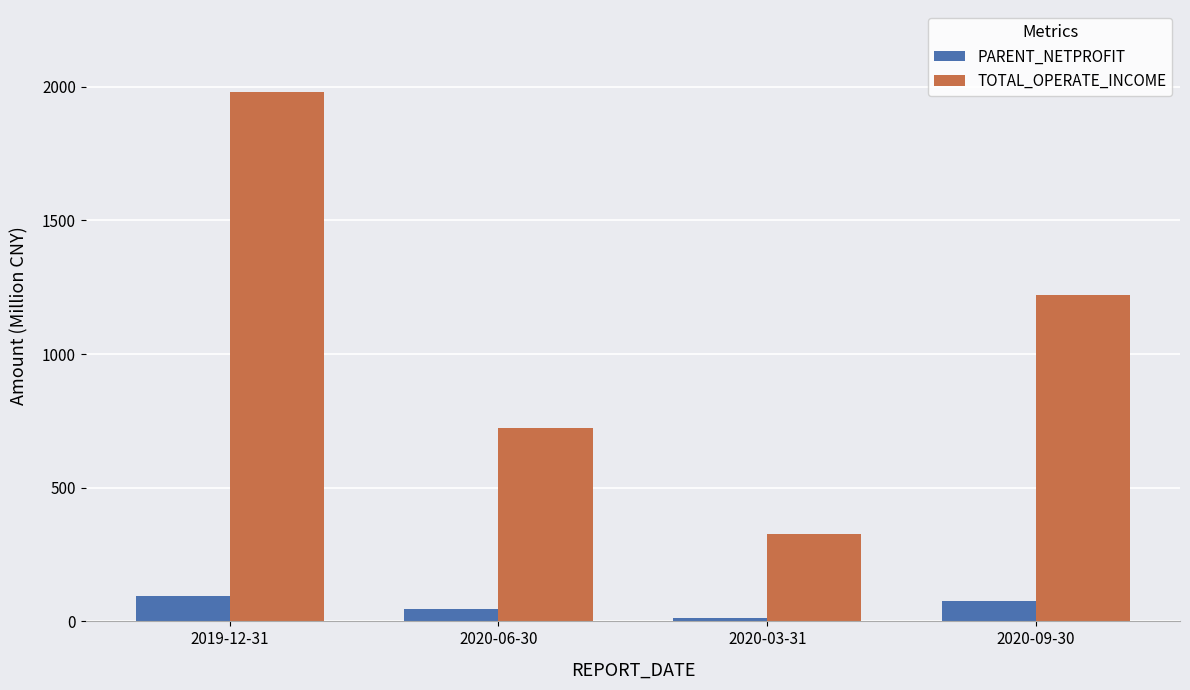

At how many categories does at least one series exceed 624?

3